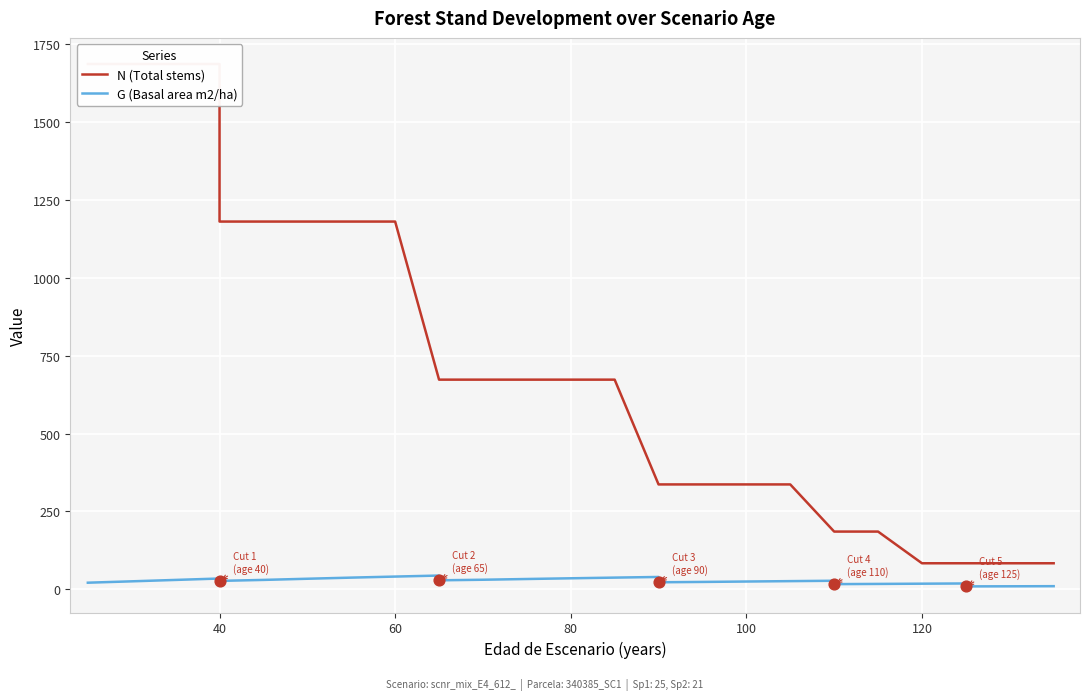

At how many categories does at least one series exceed 551?

20